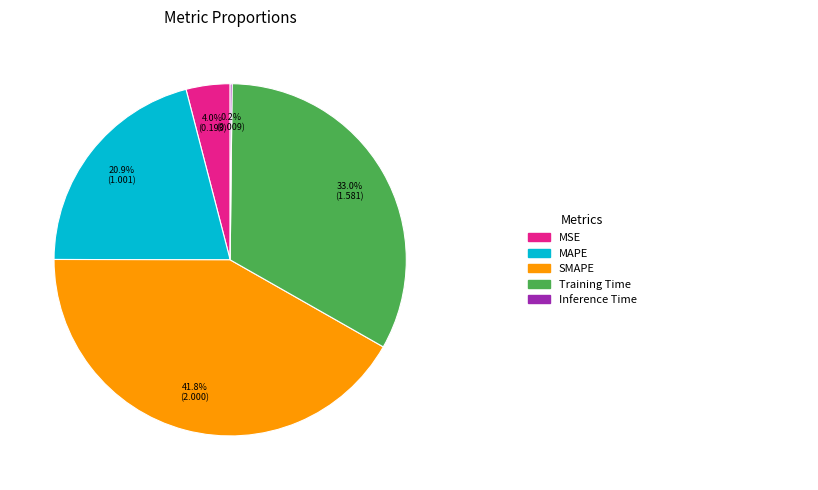

Is there a majority slice in this chart?

No